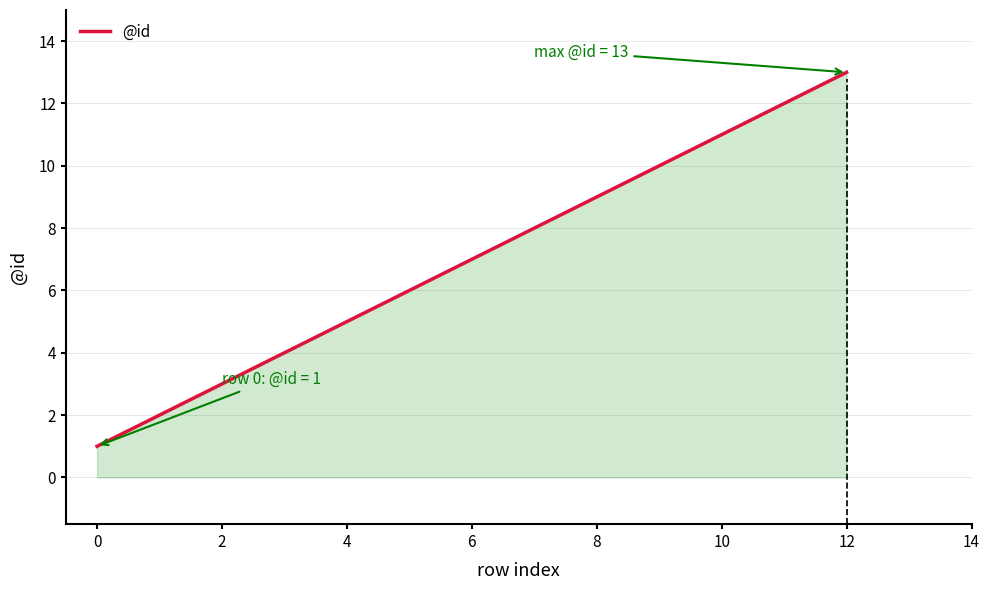

What is the difference between the second highest and minimum values?

11